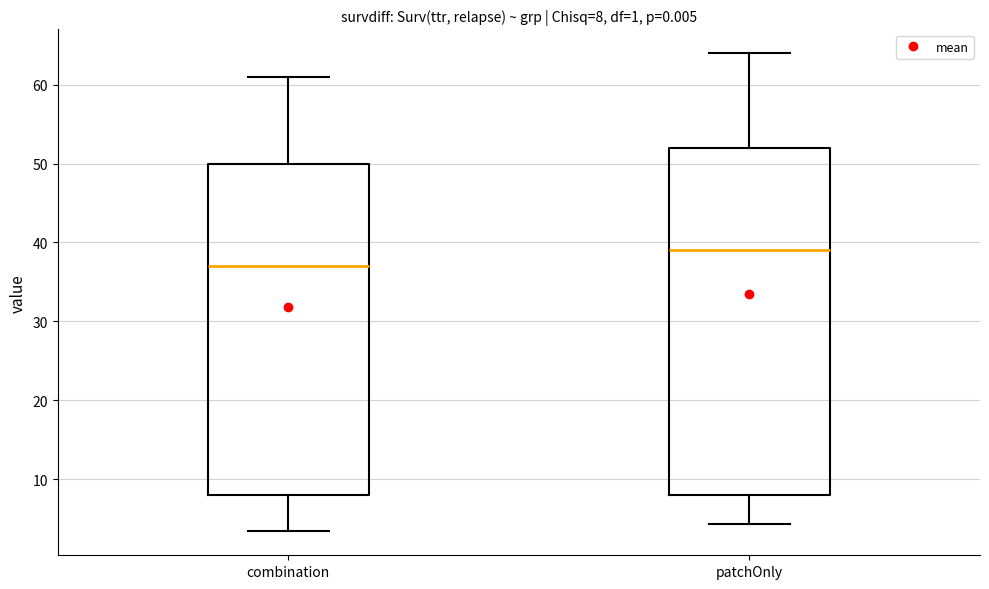

Which box has the highest median line?

patchOnly